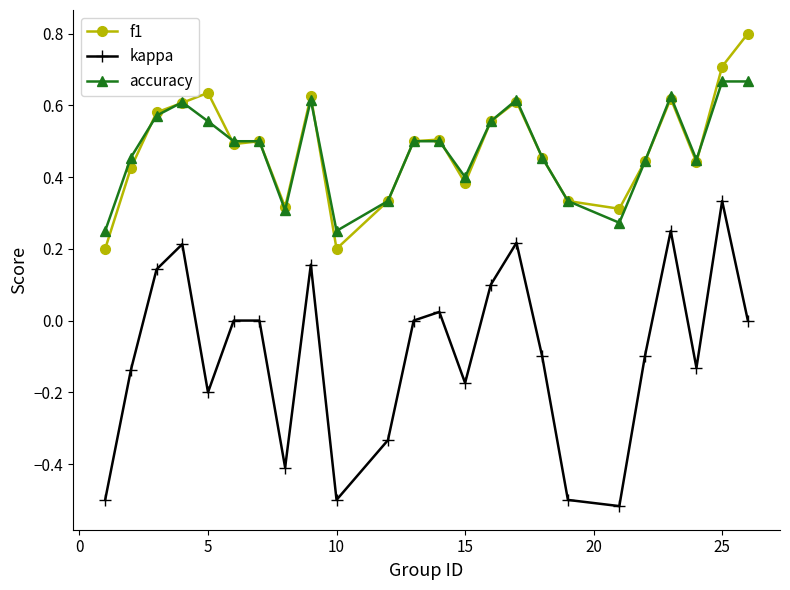

How many lines are shown in the chart?

3